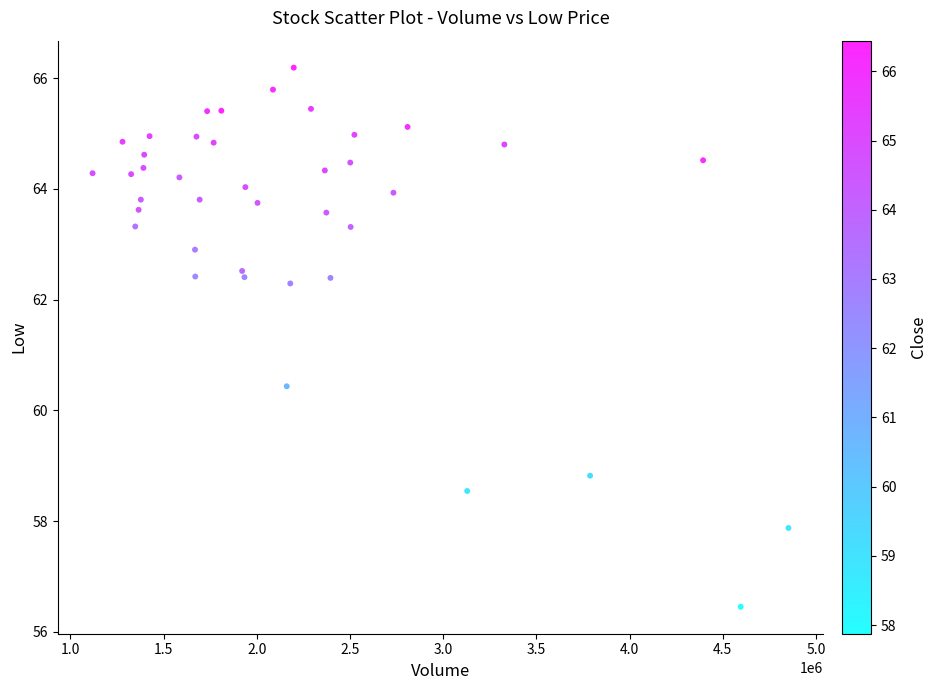

What Y value in the scatter plot is closest to 61?

60.4